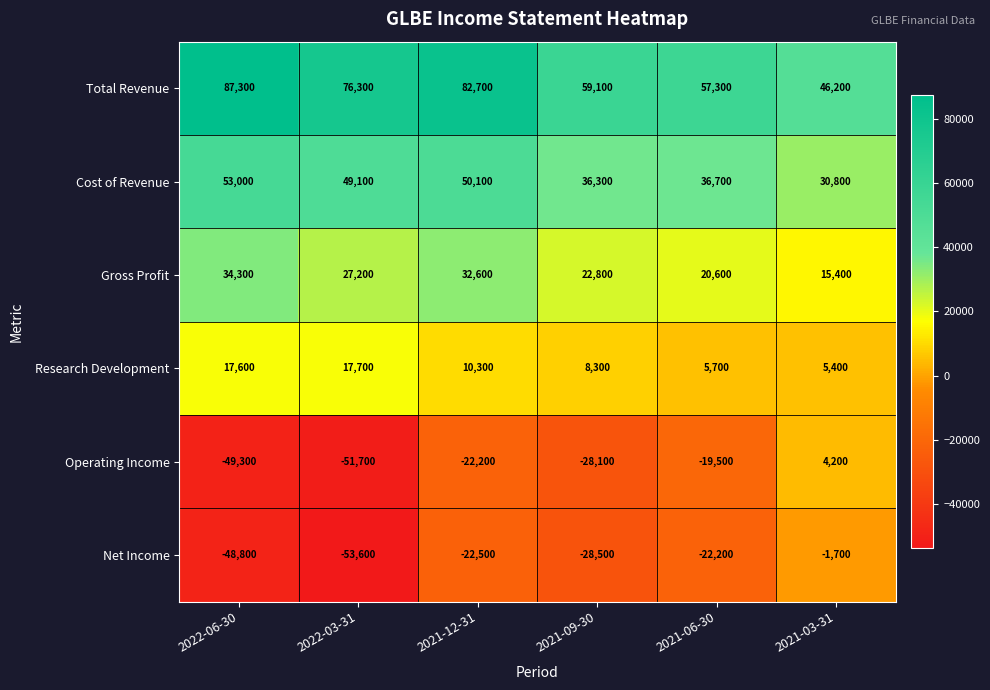

How many distinct data groups are displayed?

6